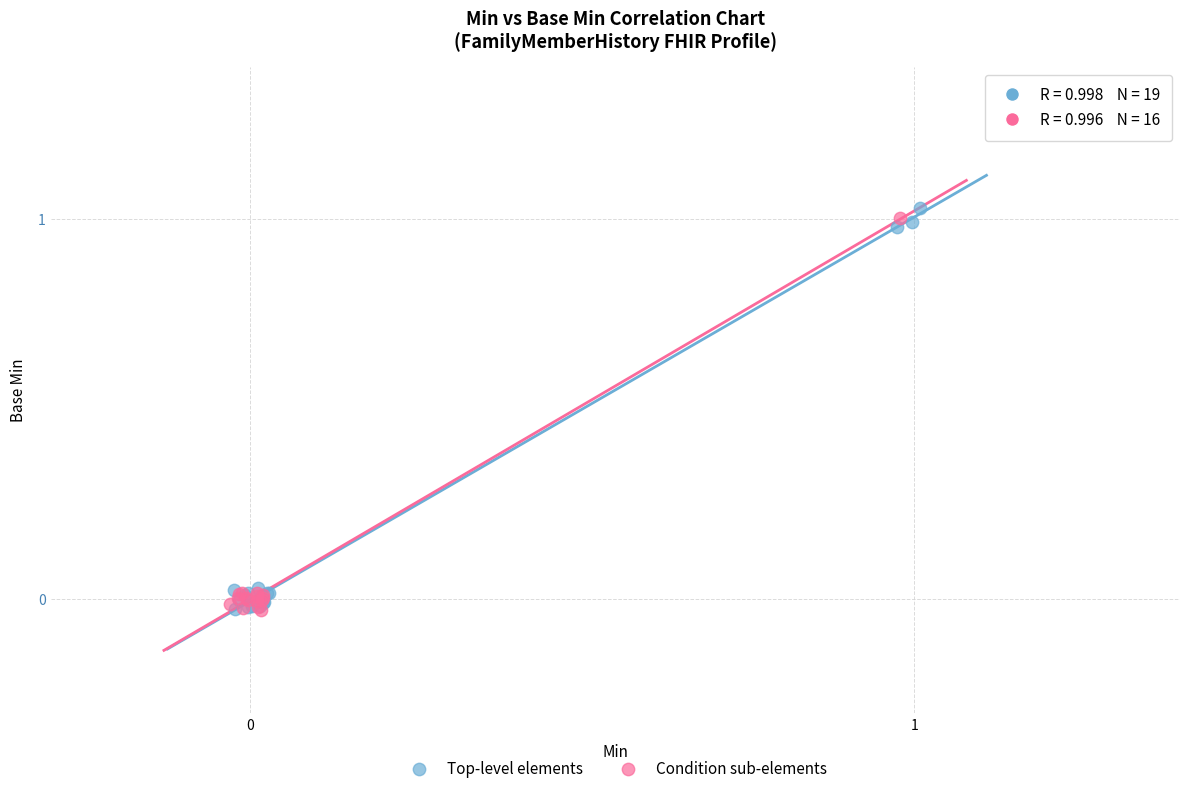

Which series contains the highest Y value?

Top-level elements